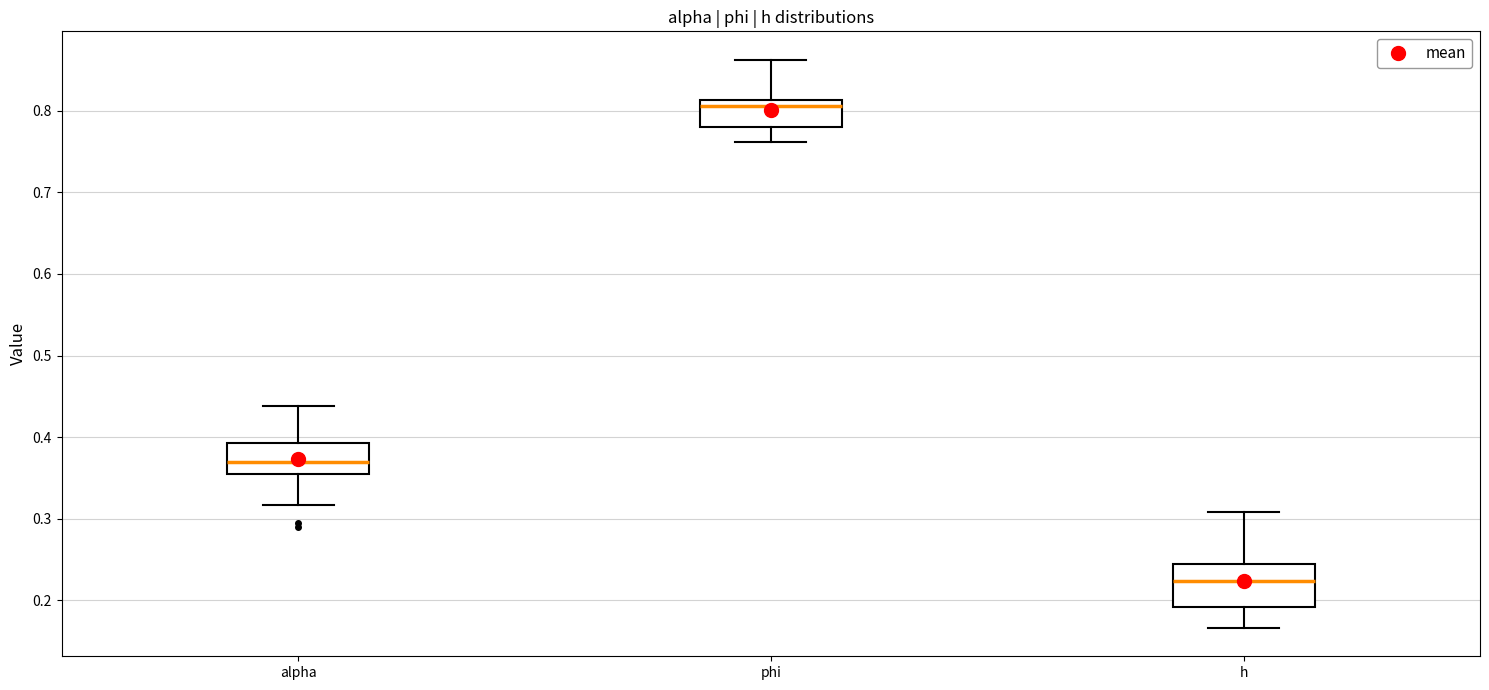

Which box's median line is the lowest?

h